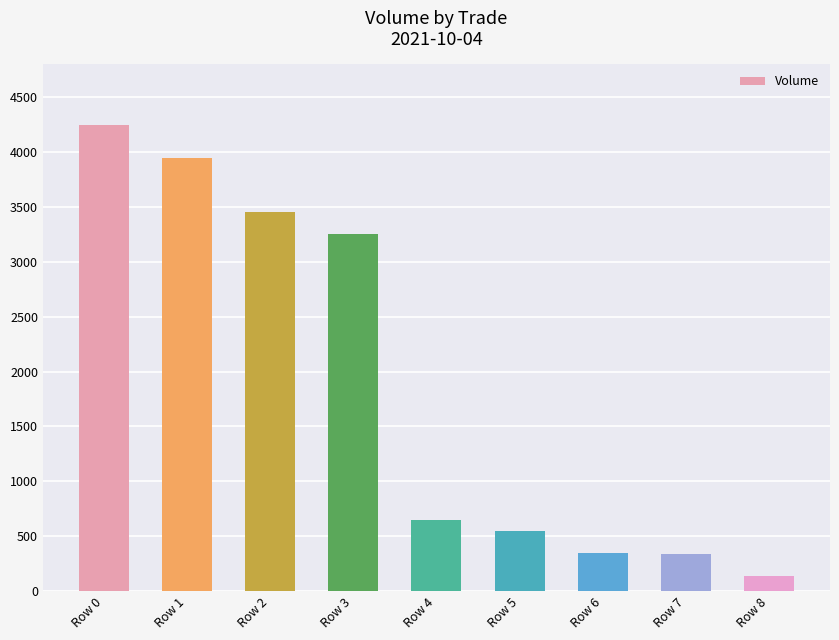

What is the difference between the second highest and second lowest values?

3608